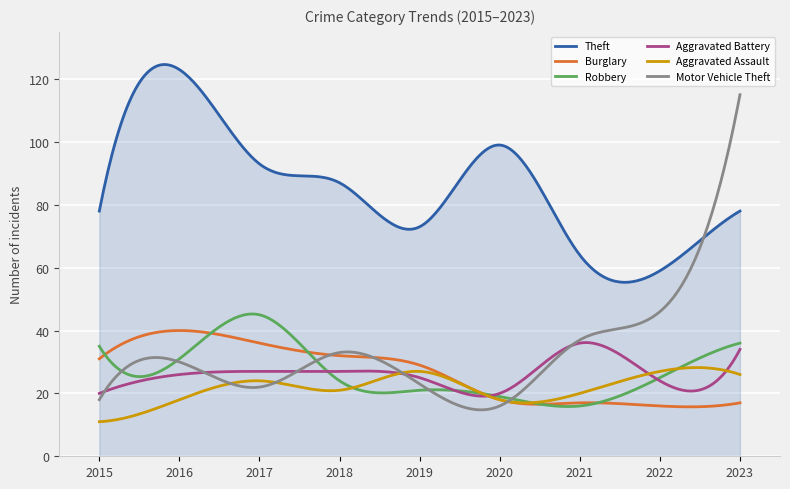

What is the minimum value shown in the chart?

11.0